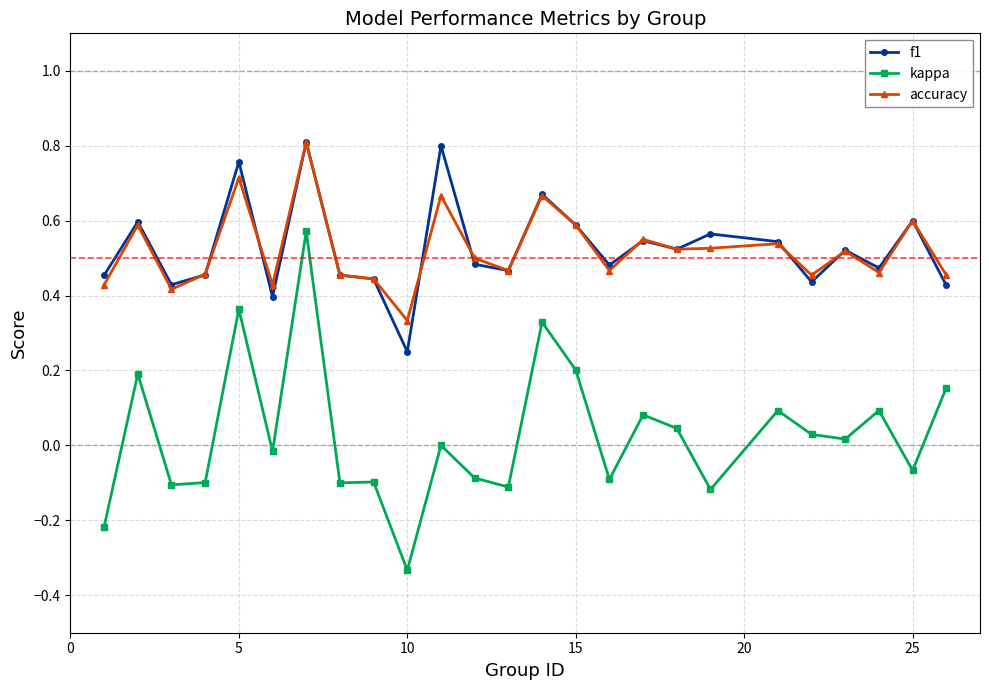

Count the number of categories in the chart.

25